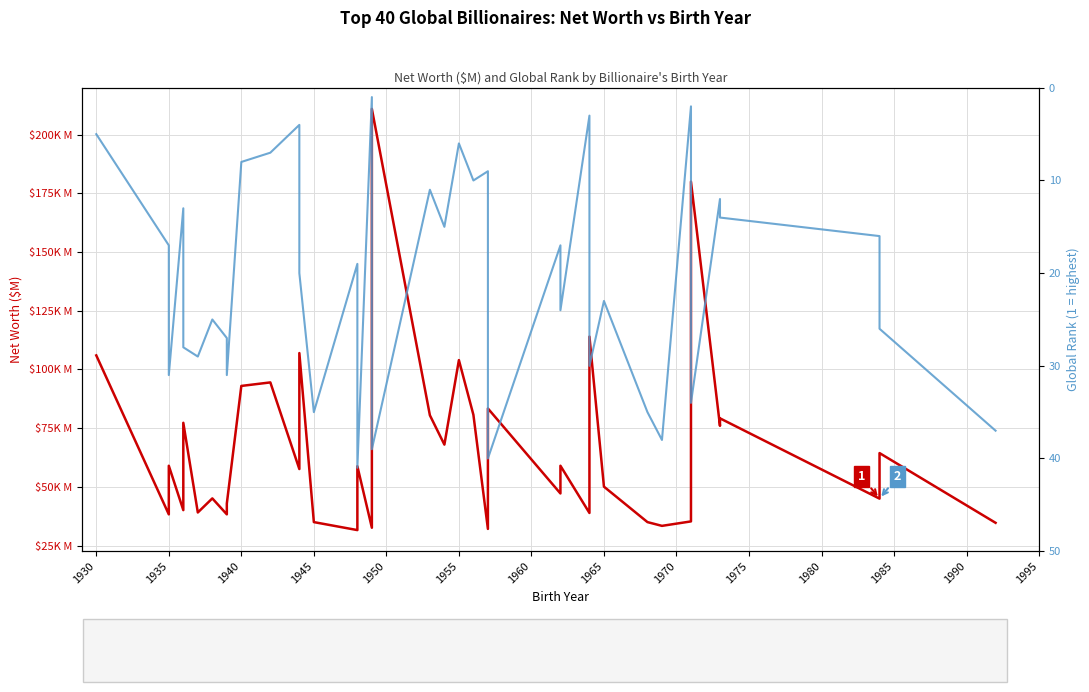

What is the maximum value shown in the chart?

211000